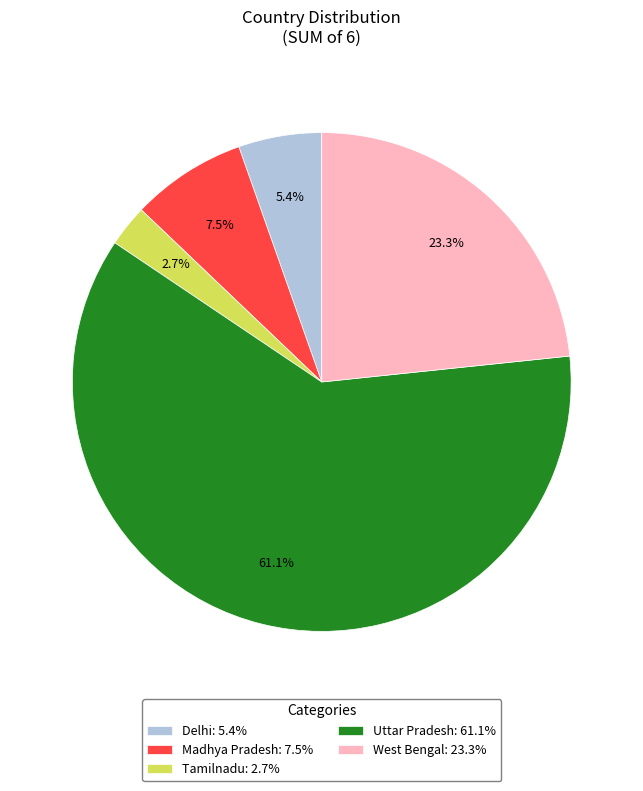

Which category has the biggest portion of the pie?

Uttar Pradesh